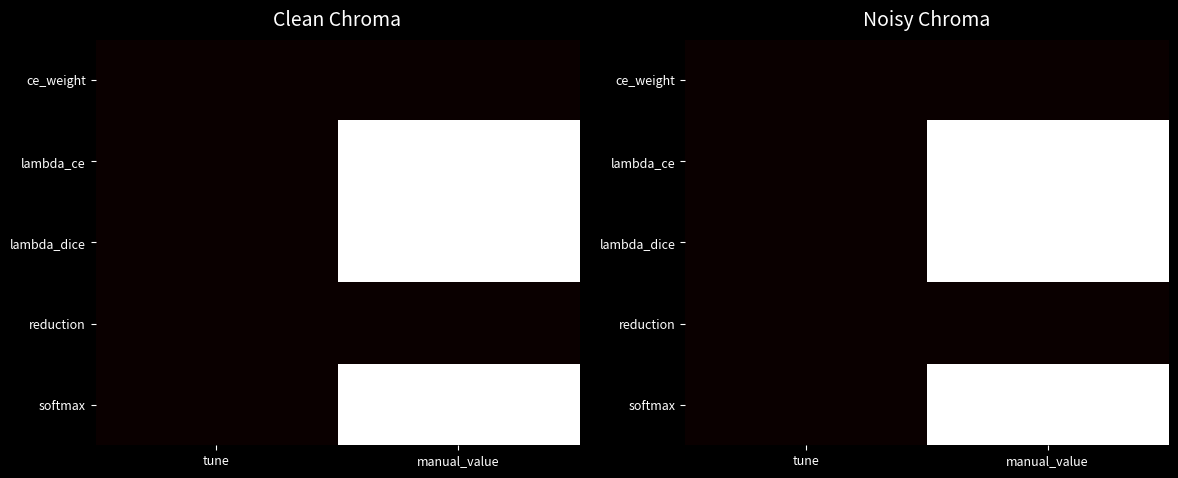

What is the difference between the highest and lowest values at manual_value?

1